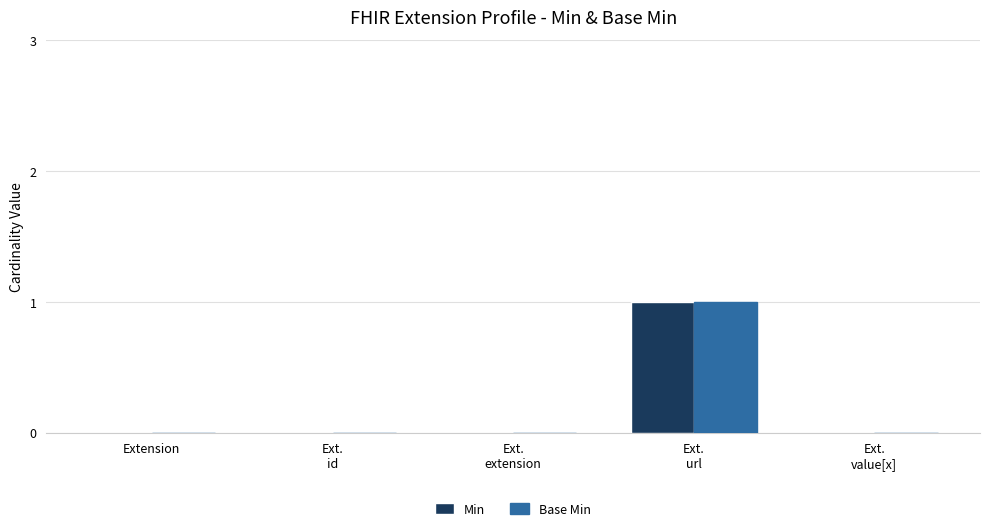

The value of Min at Extension is 0. True or false?

True